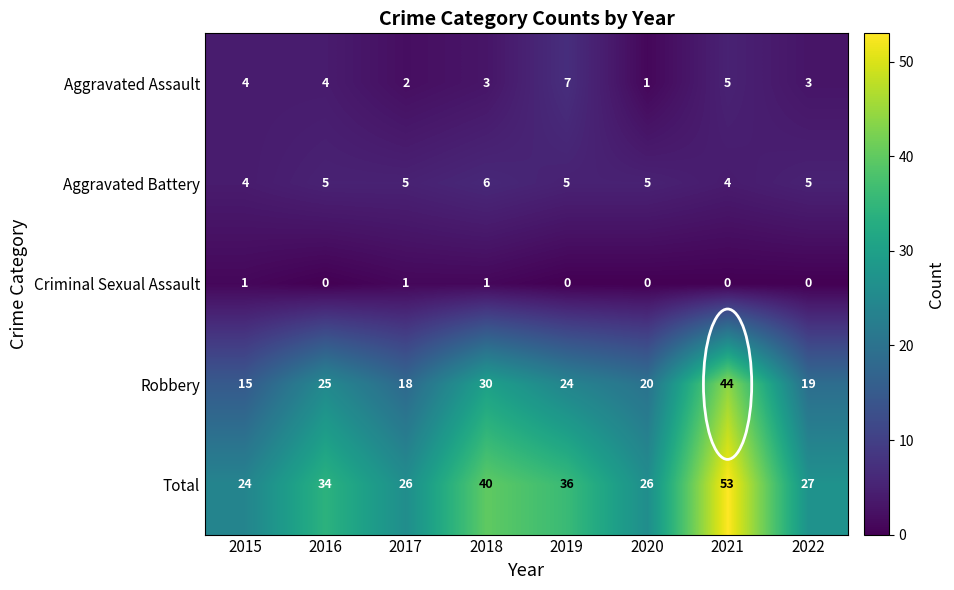

Rank the series by their maximum value, from highest to lowest.

Total, Robbery, Aggravated Assault, Aggravated Battery, Criminal Sexual Assault